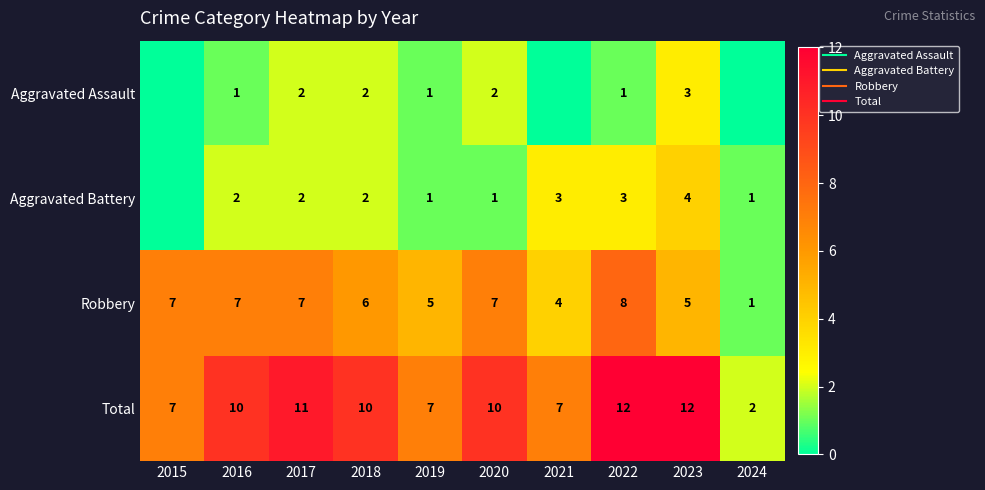

Which label corresponds to the largest value in the chart?

2022